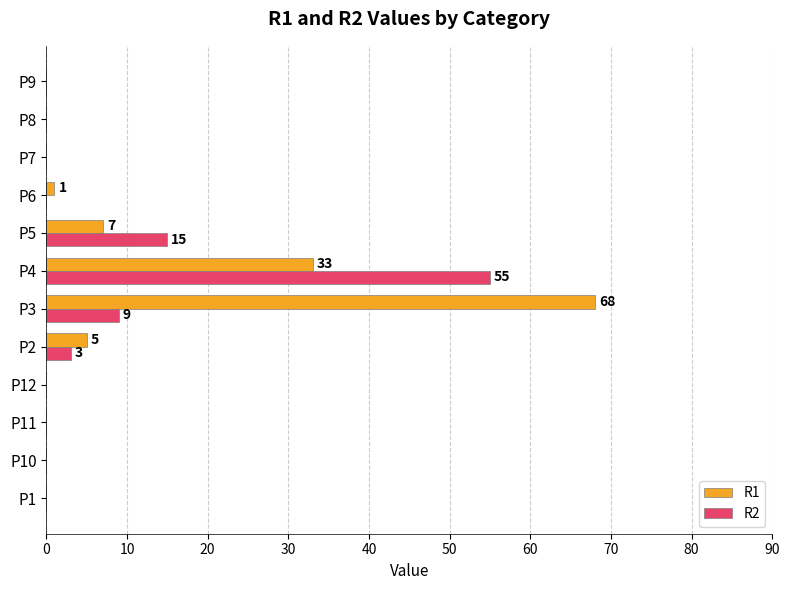

What is the sum of all R2 values?

82